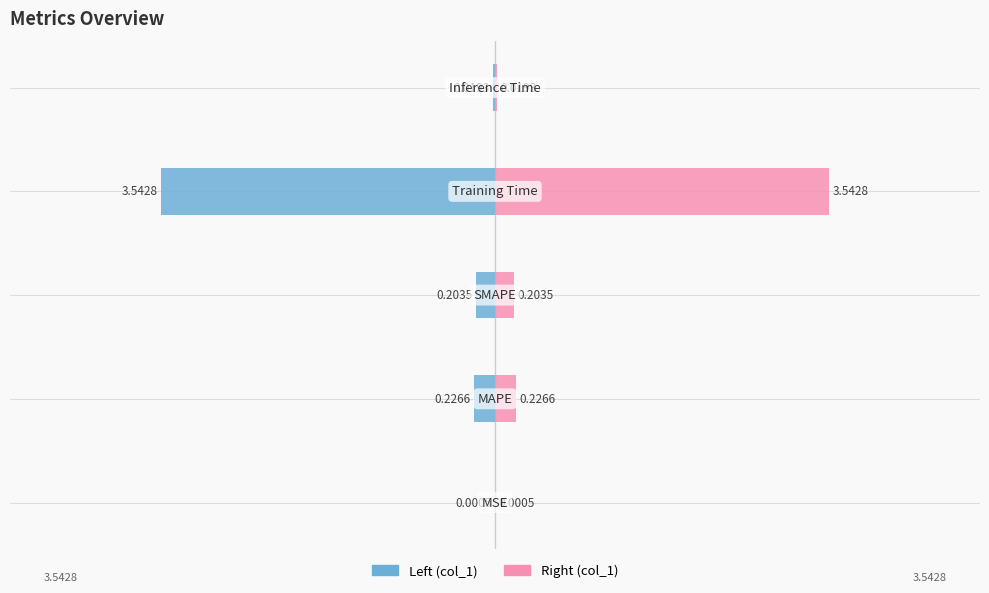

How many bars are there in total?

10